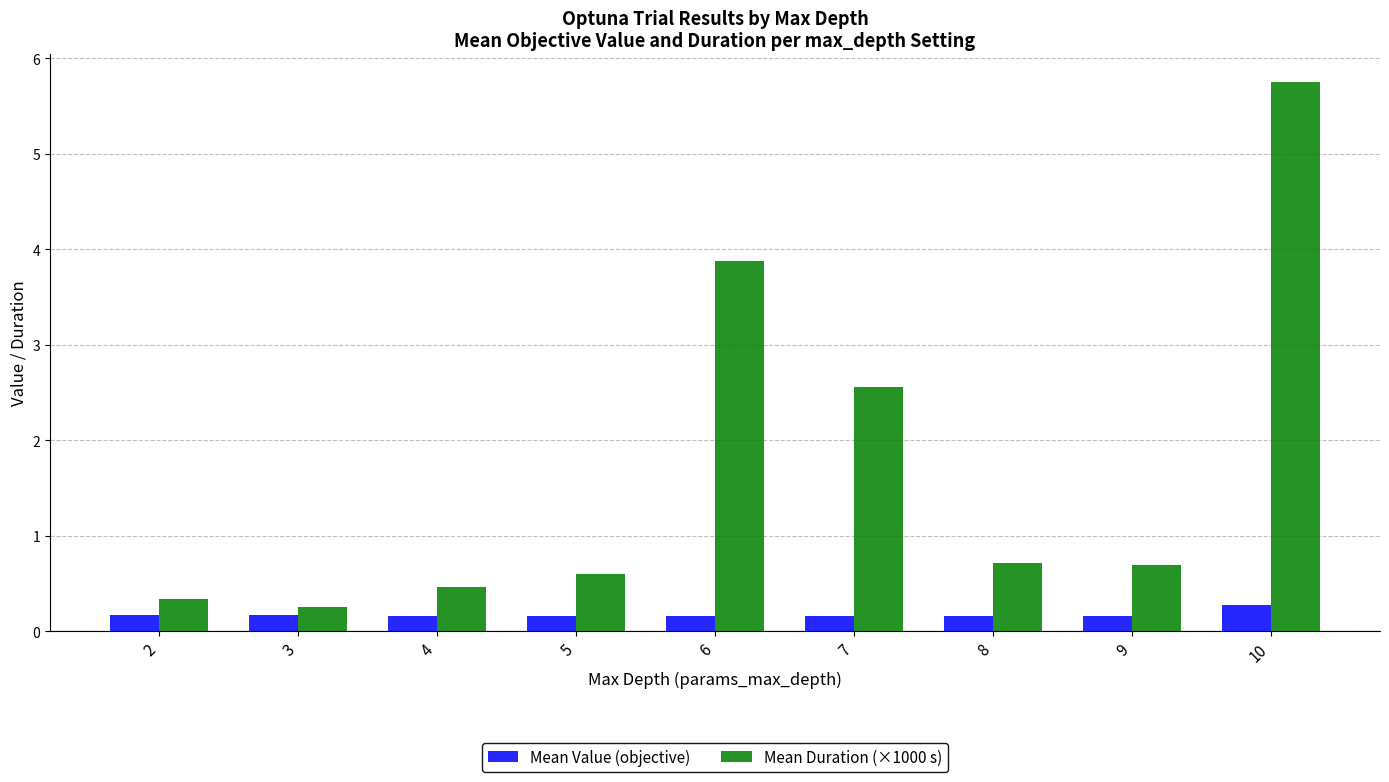

Which category has the highest value in the Mean Duration (×1000 s) series?

10